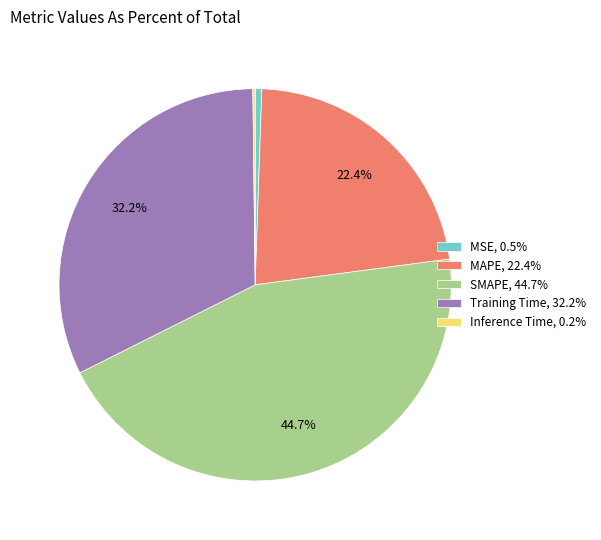

How much of the chart is everything except Training Time, 32.2%?

67.8%